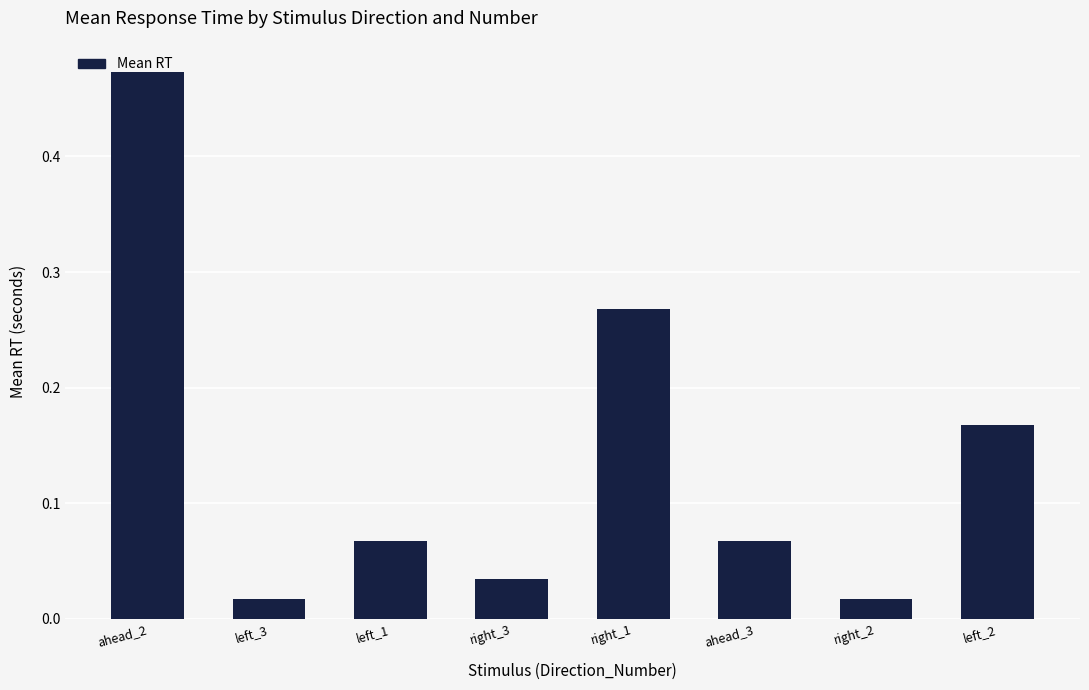

The value at ahead_2 is 0.3. True or false?

False